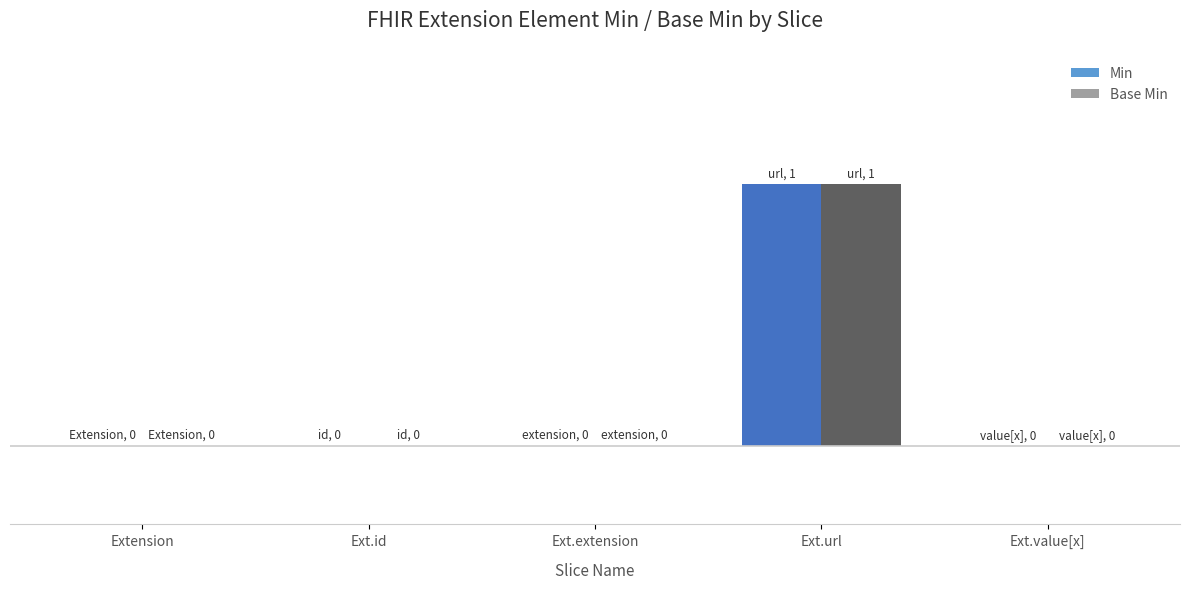

Which series has the largest total across all categories?

Min